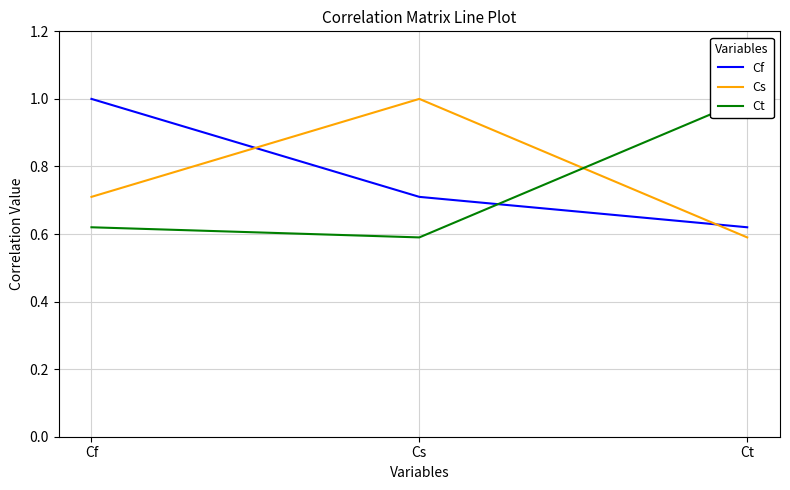

At which category is the sum across all series the highest?

Cf